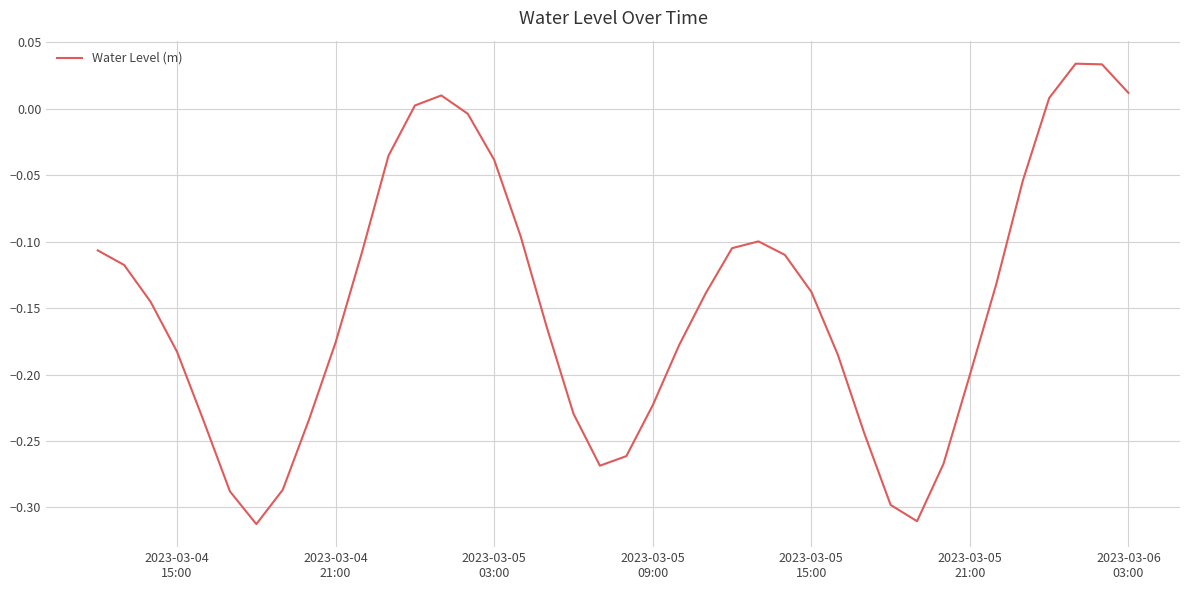

What is the difference between the maximum and minimum values?

0.3